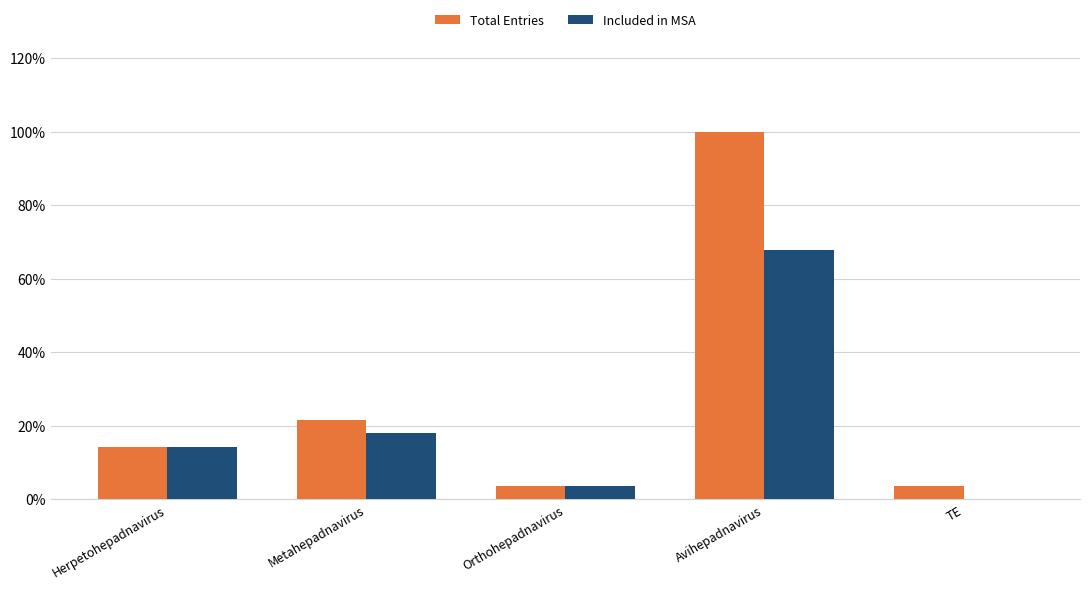

Between TE and Herpetohepadnavirus, which is larger?

Herpetohepadnavirus